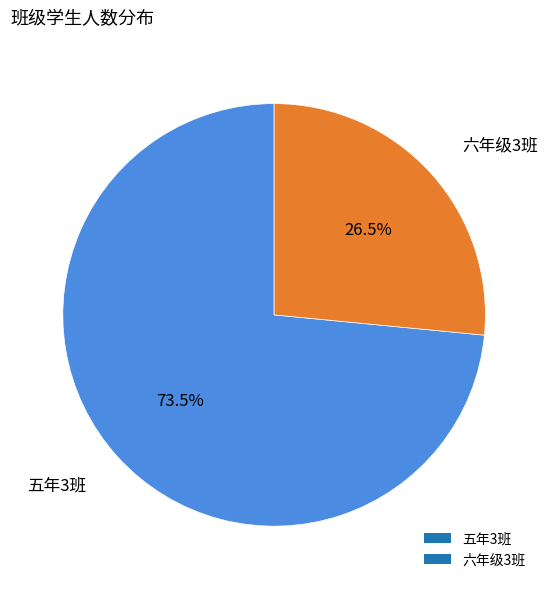

Approximately how many times larger is the value at 五年3班 compared to 六年级3班?

2.8